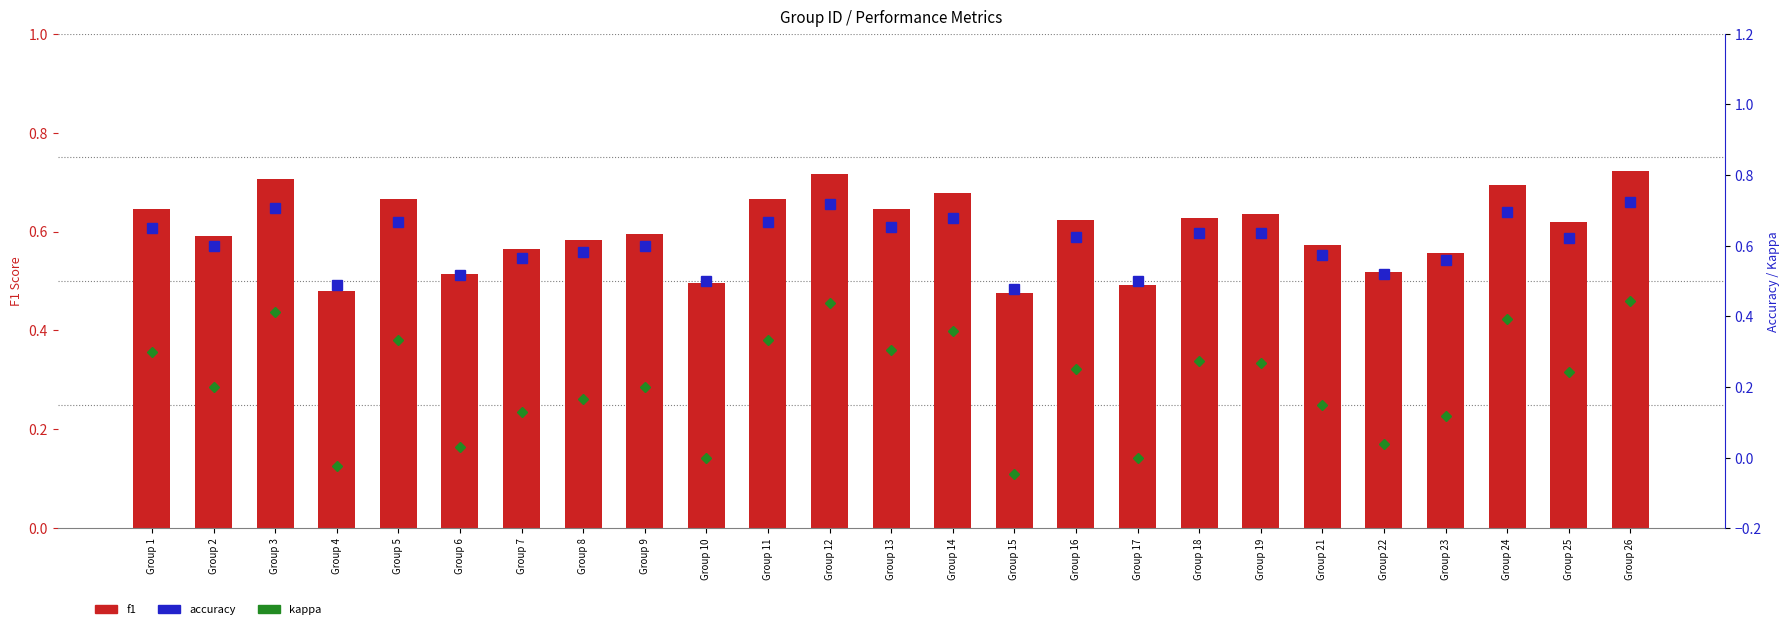

What is the difference between the highest and lowest values at Group 15?

0.5